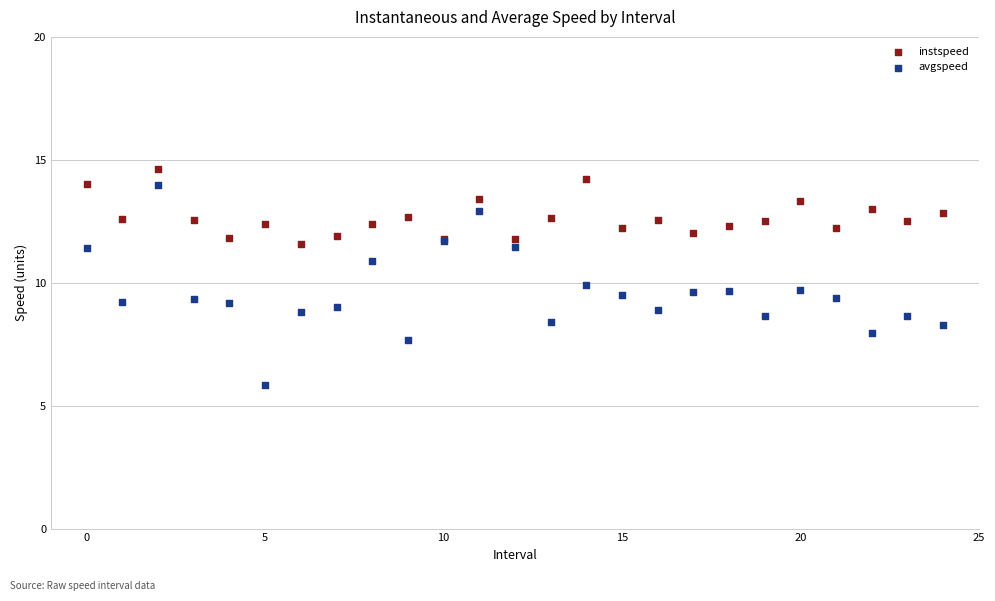

Which series contains the lowest Y value?

avgspeed